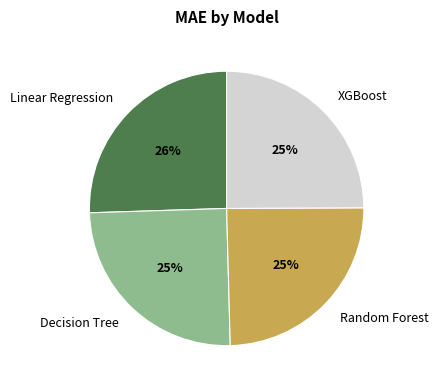

To the nearest percent, what is the difference between the largest and smallest slice percentages?

1%